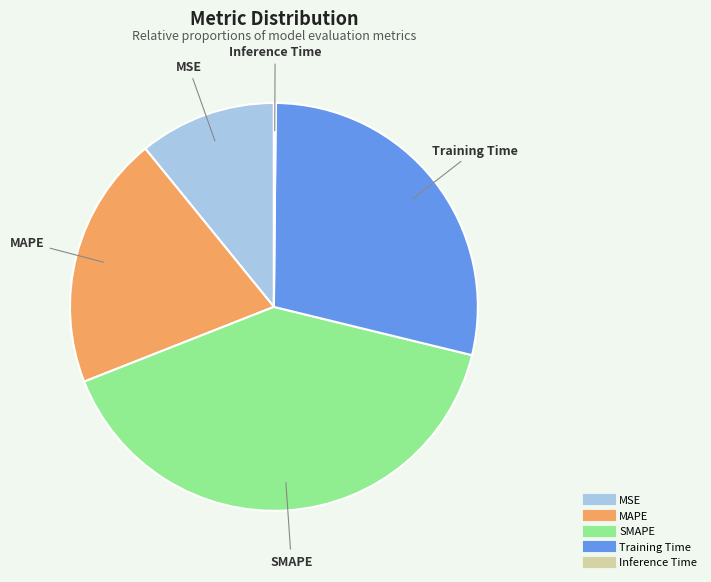

Which category has the biggest portion of the pie?

SMAPE